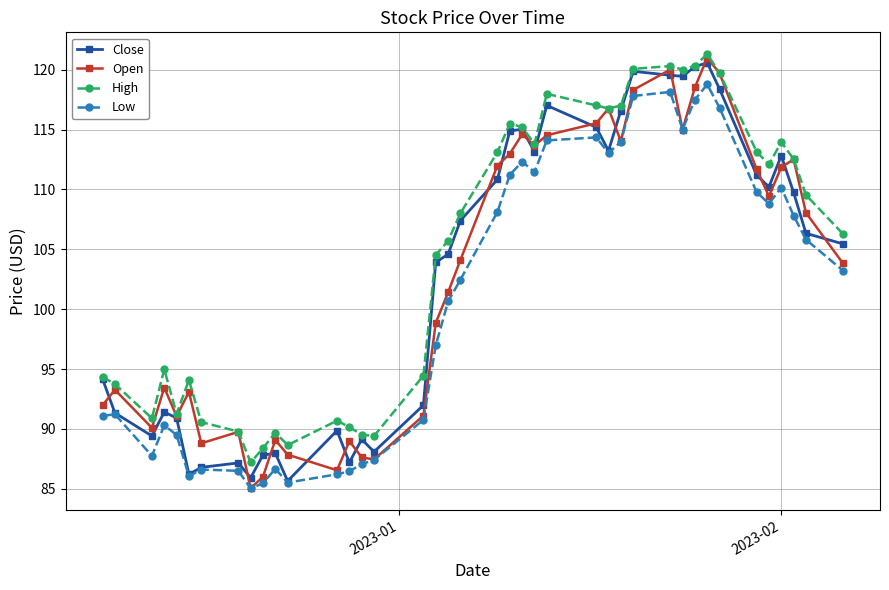

In Open, how many points are lower than both neighbors (excluding endpoints)?

10